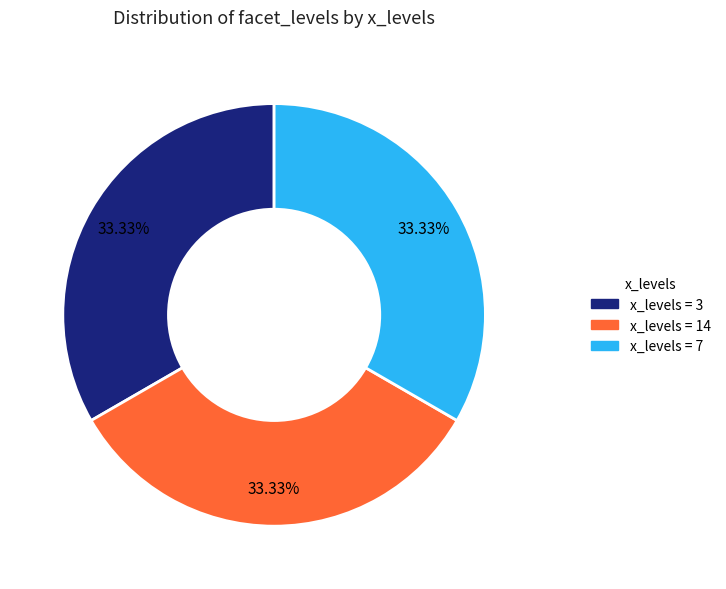

To the nearest percent, what is the difference between the largest and smallest slice percentages?

0%